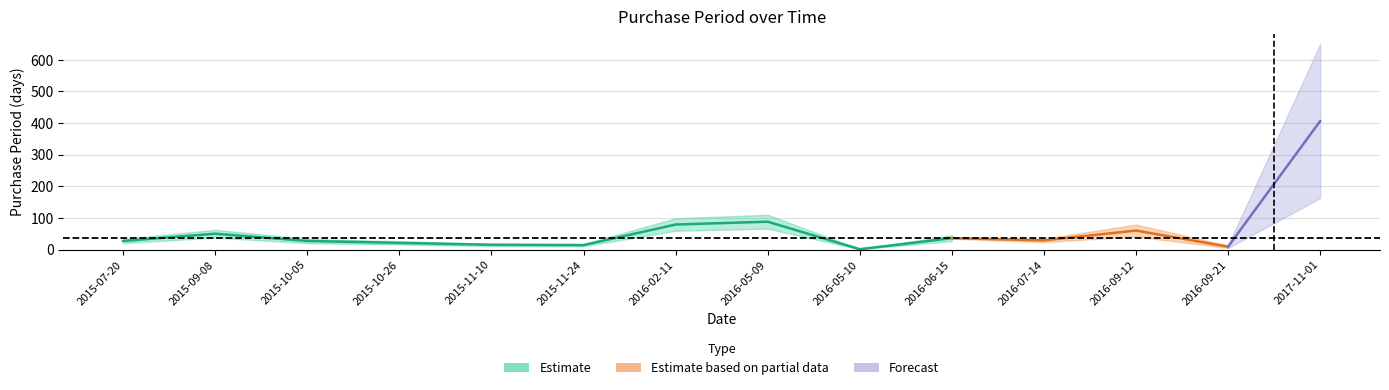

Approximately how many times larger is the value at 2015-10-05 compared to 2017-11-01?

0.1